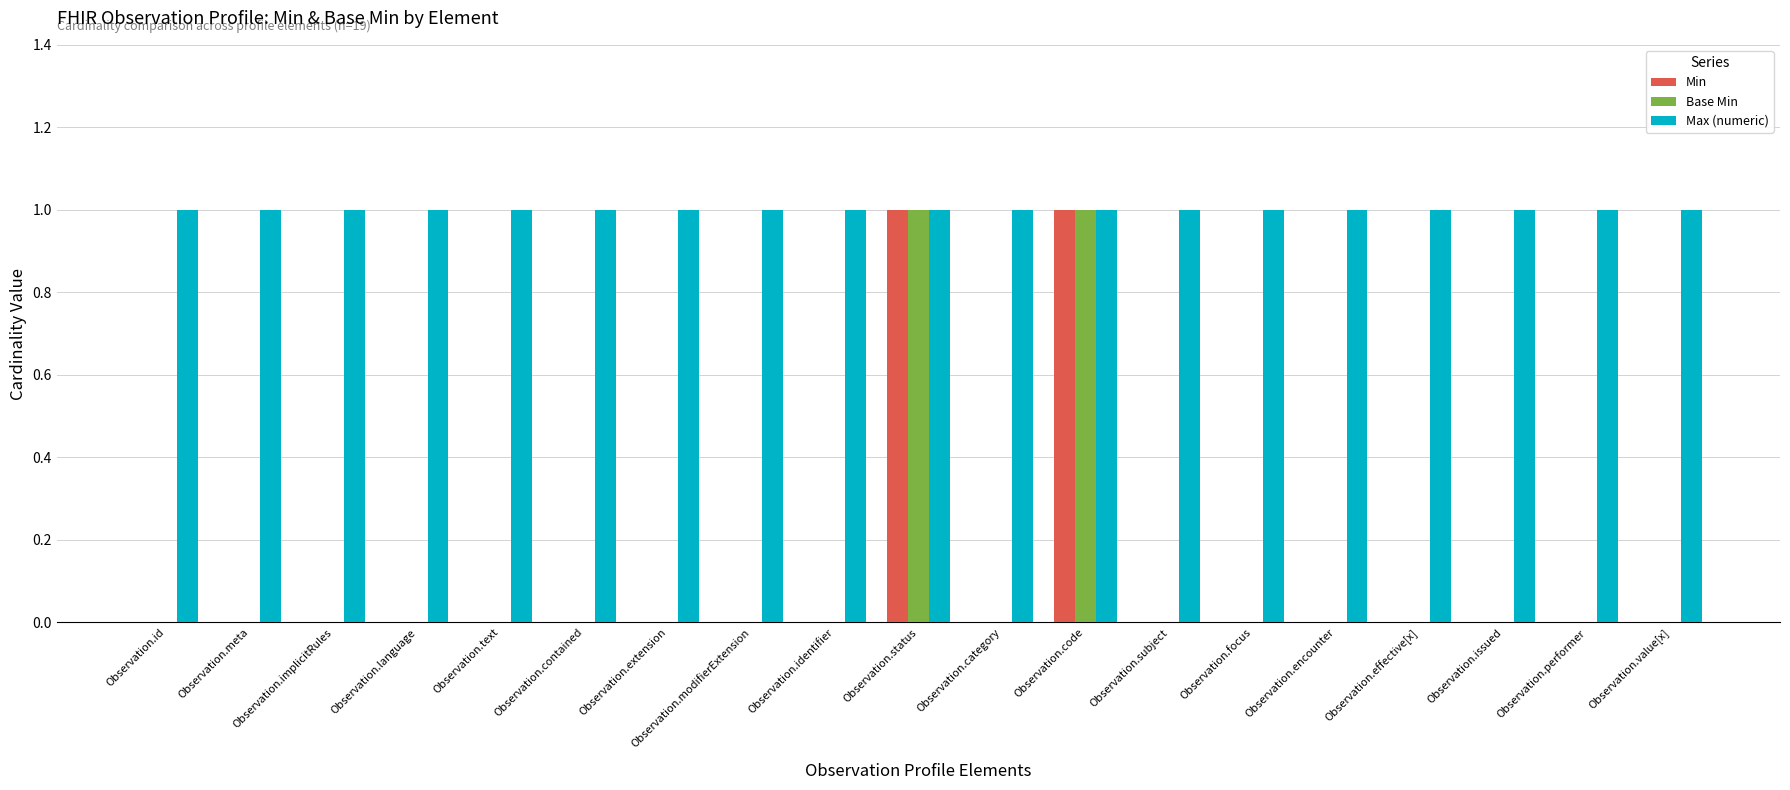

Is it true that Max (numeric) equals 1 at Observation.status?

True